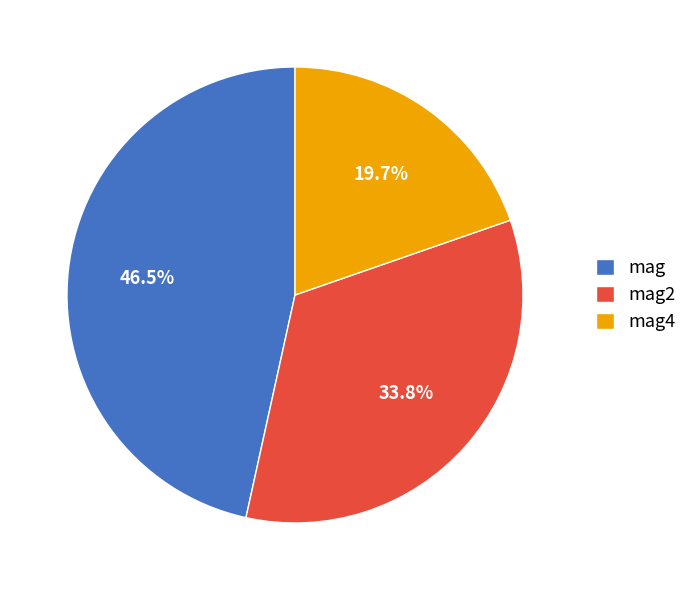

What is the total percentage of mag2 and mag4?

53.5%